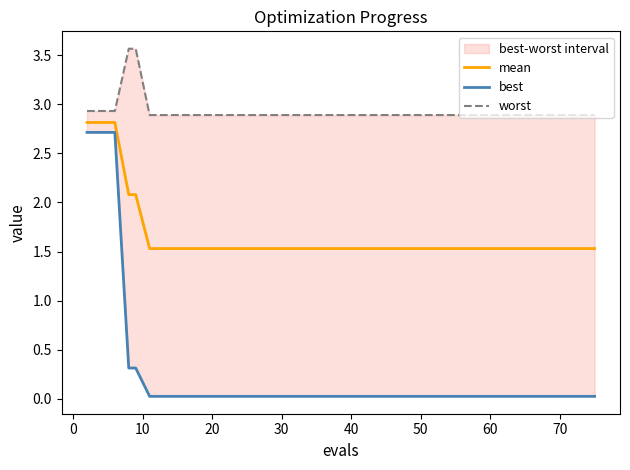

Which series has the largest total across all categories?

worst